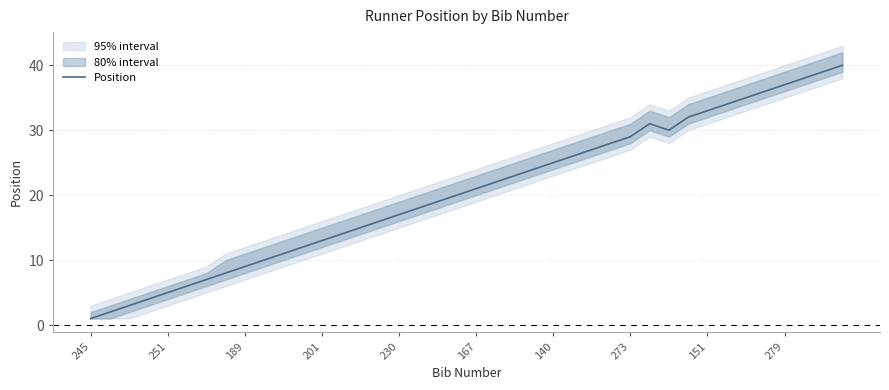

How many series are shown in this chart?

1